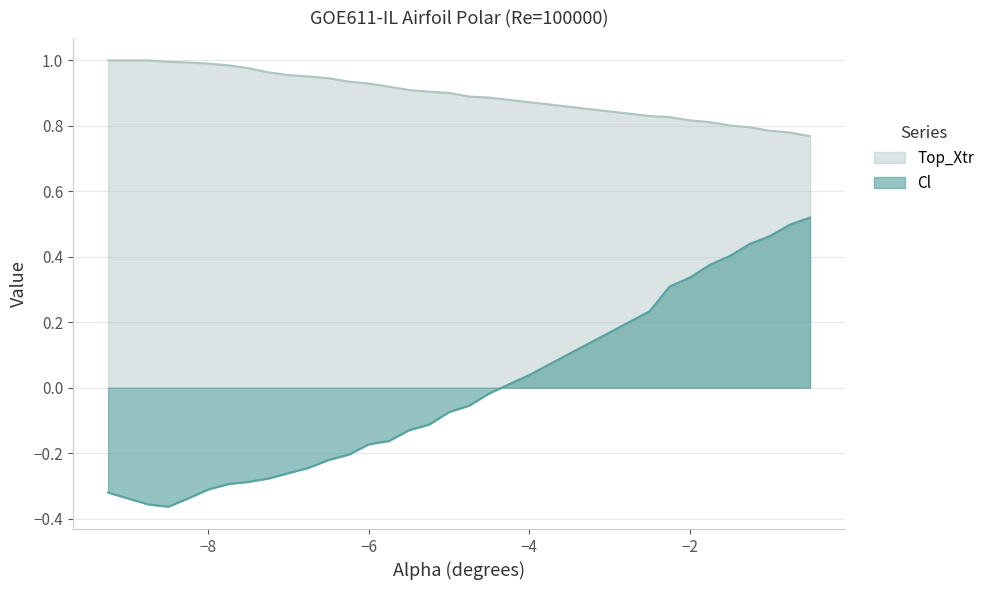

Where does the Cl series first go above 0?

−4